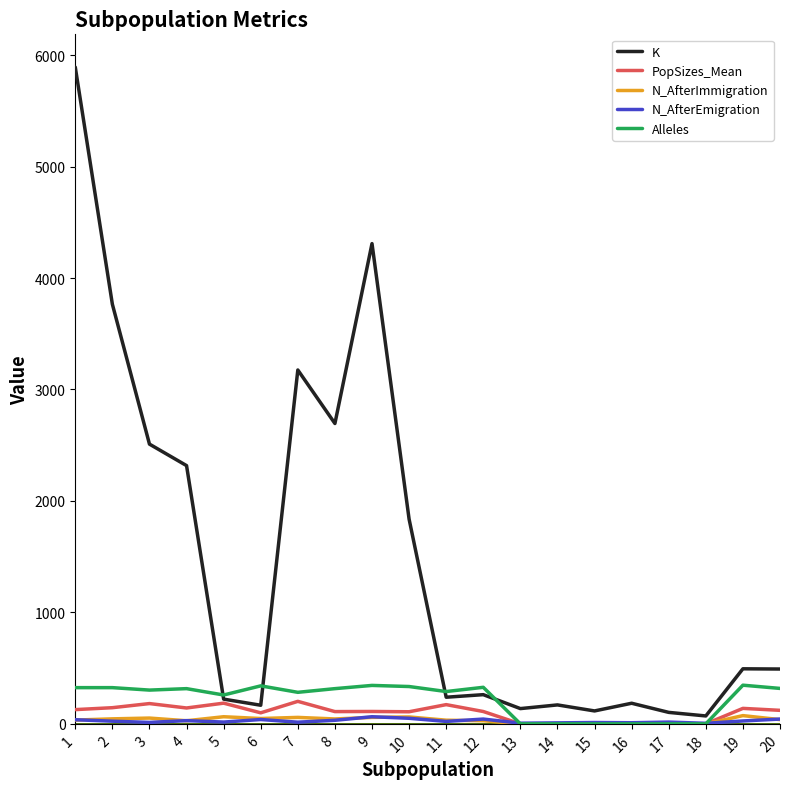

What is the total value across all series at 1?

6415.8